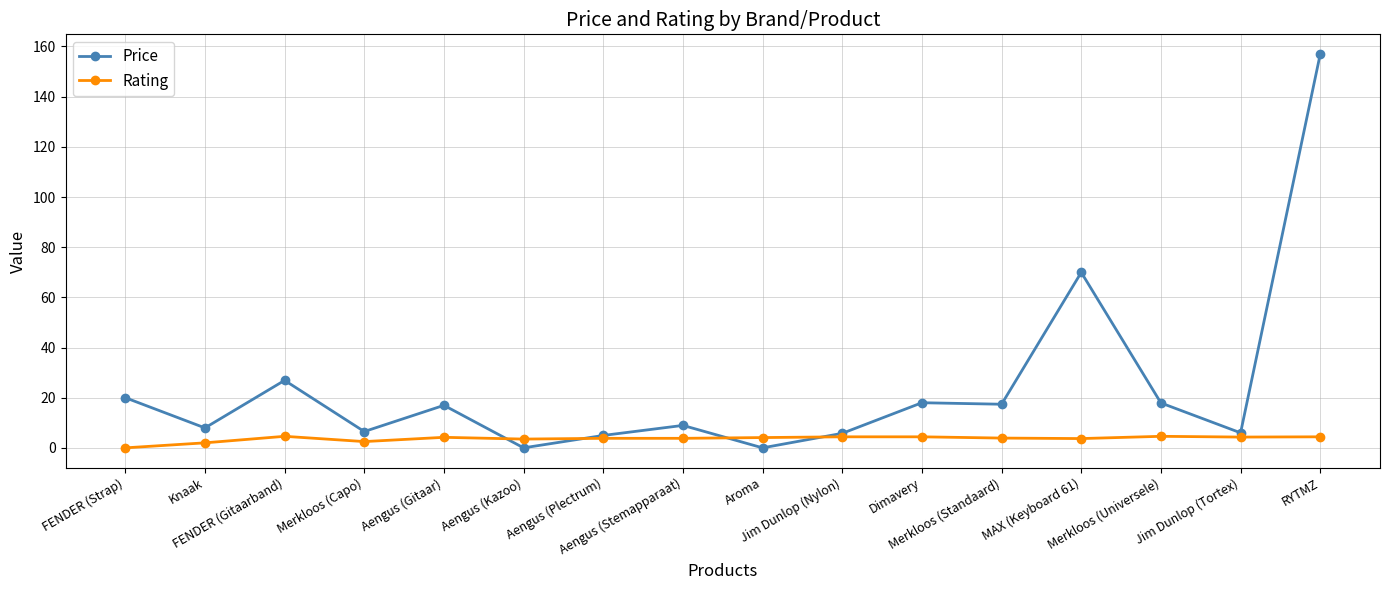

How many data points does each series have?

16